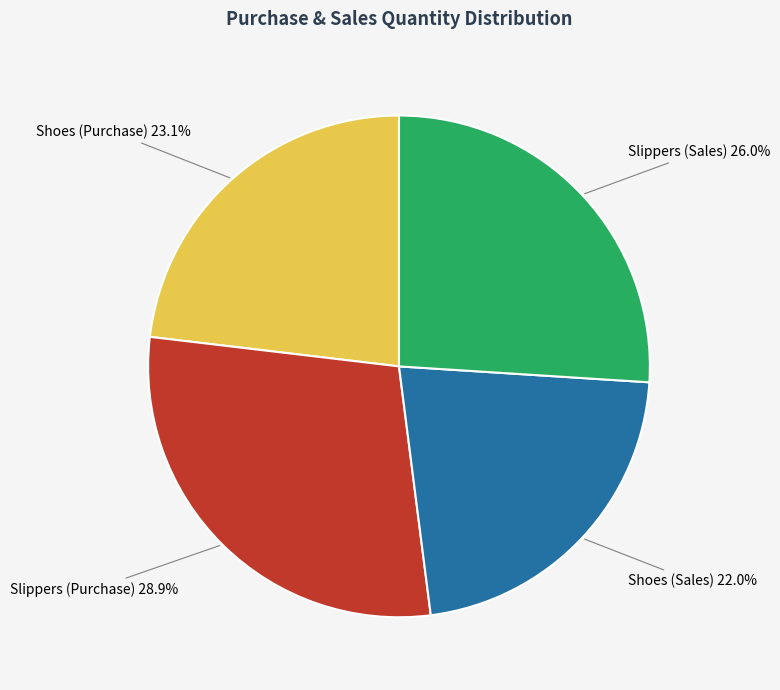

How much of the chart is everything except Shoes (Sales)?

78.0%